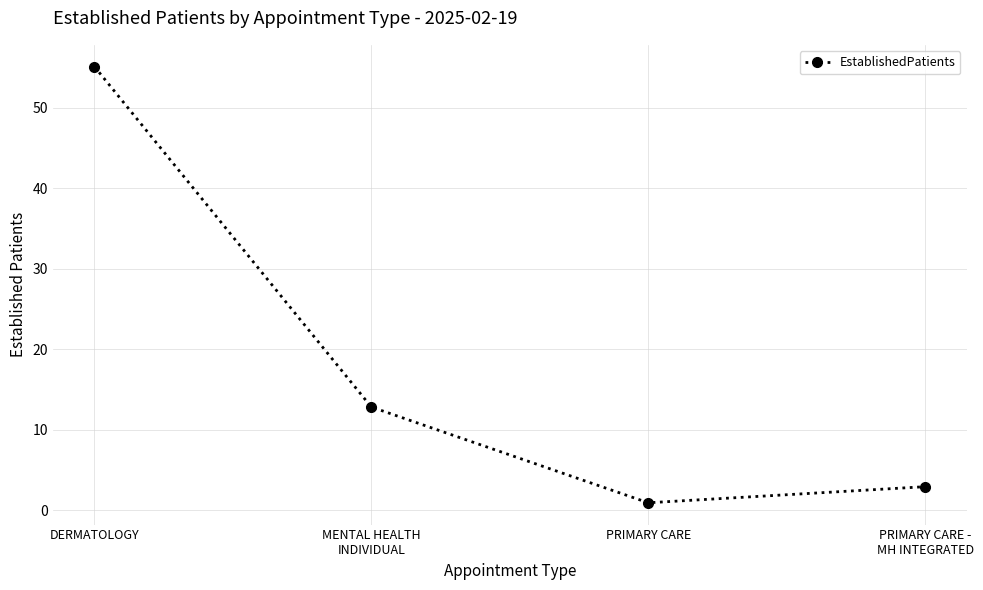

Where is the data nearest to the value 28?

MENTAL HEALTH
INDIVIDUAL